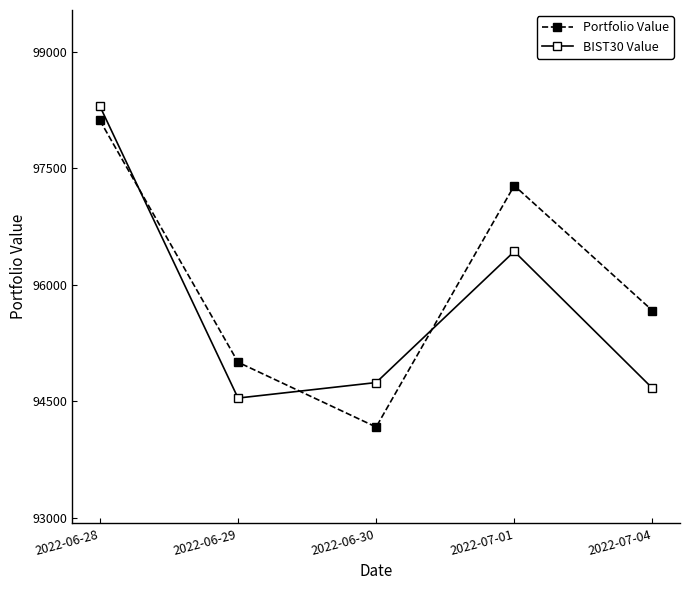

How many interior local valleys does the Portfolio Value series have?

1